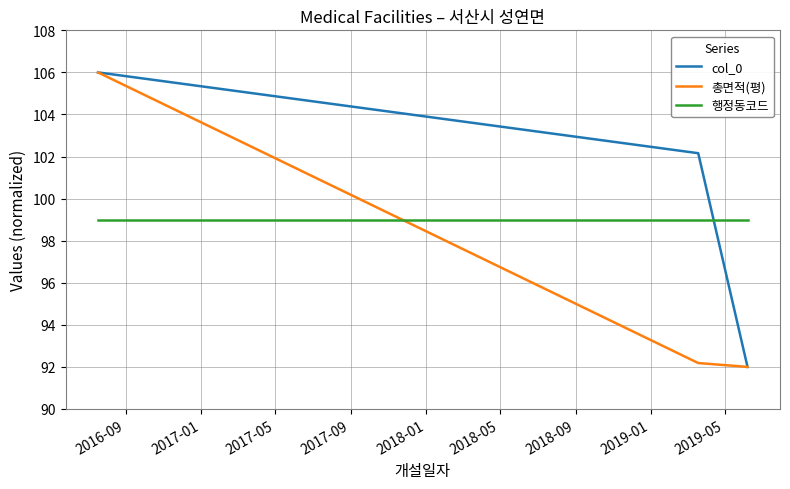

Reading left to right, transcribe all the data shown in this chart.

col_0: 106.0	102.2	92.0
총면적(평): 106.0	92.2	92.0
행정동코드: 99.0	99.0	99.0